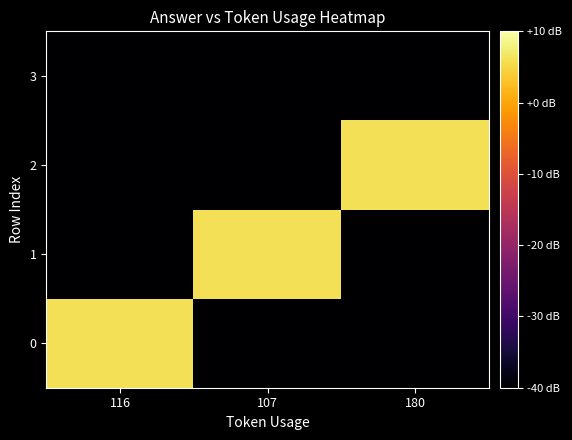

Between 180 and 116, which is larger?

116